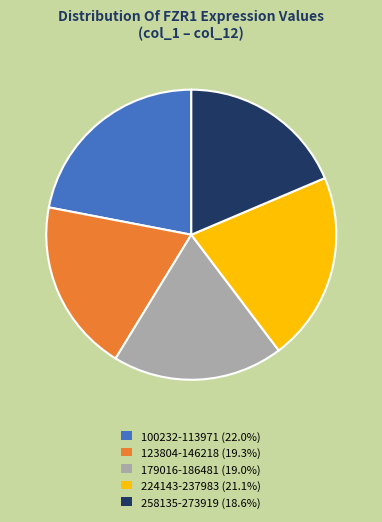

Do 100232-113971 (22.0%) and 179016-186481 (19.0%) together represent more than half of the pie?

No